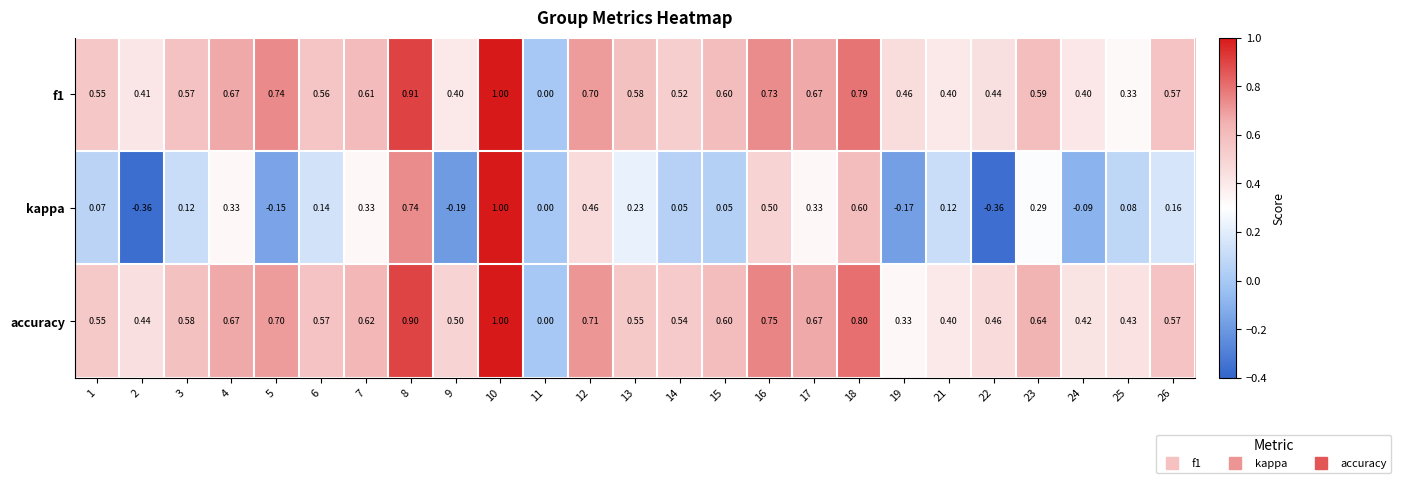

How many series are shown in this chart?

3